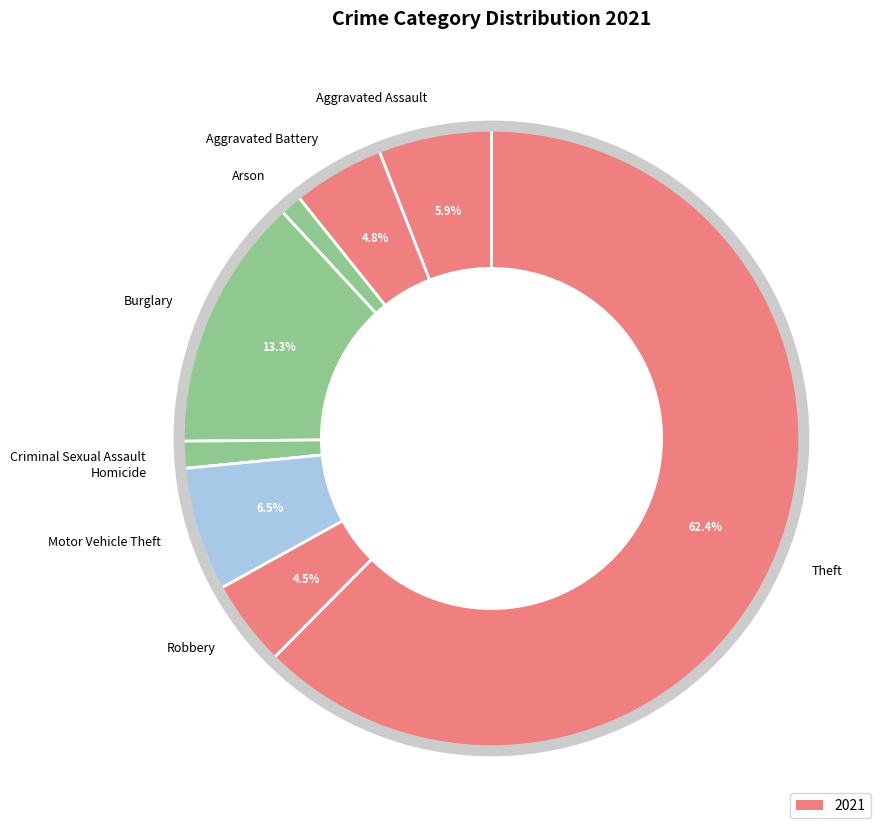

Which category has the biggest portion of the pie?

Theft